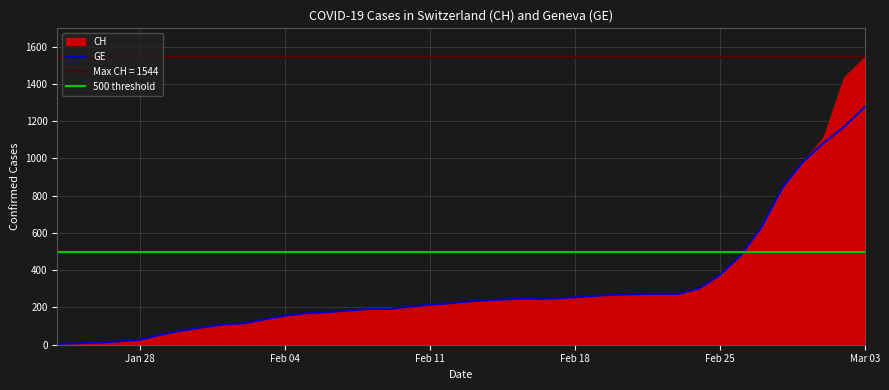

What is the highest value of the GE series?

1278